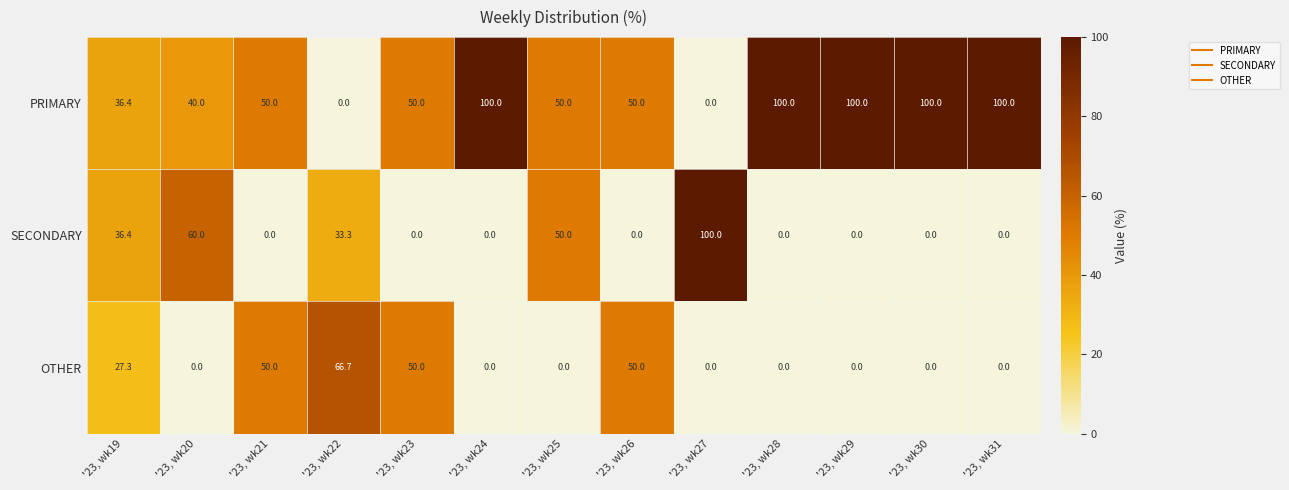

The value of SECONDARY at '23, wk24 is -57.8. True or false?

False